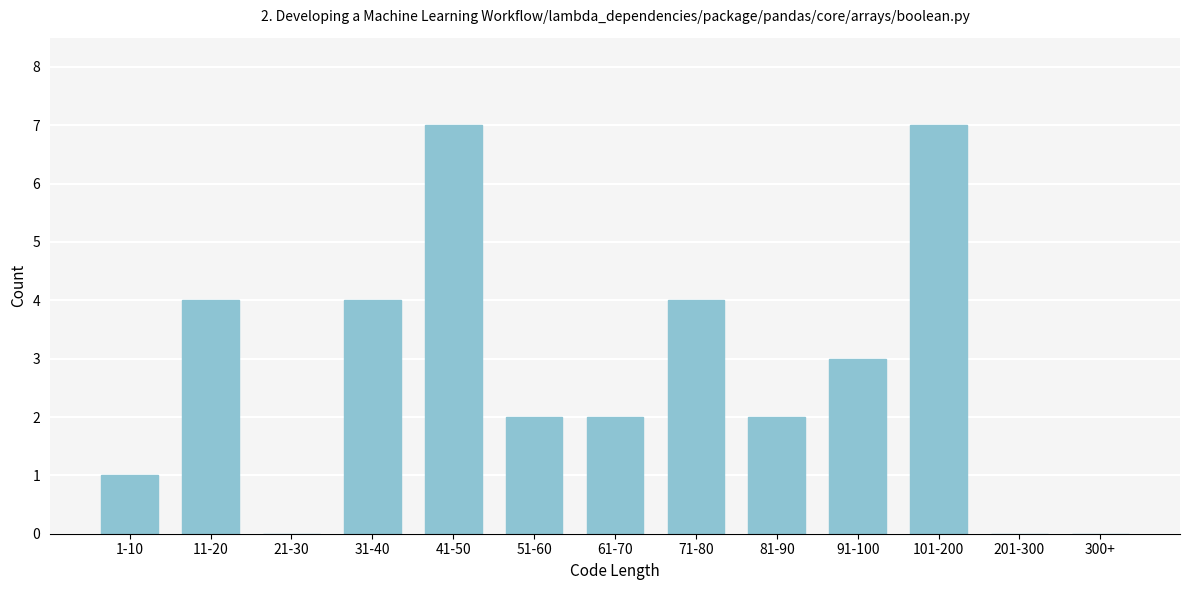

Reading left to right, transcribe all the data shown in this chart.

1-10=1	11-20=4	21-30=0	31-40=4	41-50=7	51-60=2	61-70=2	71-80=4	81-90=2	91-100=3	101-200=7	201-300=0	300+=0